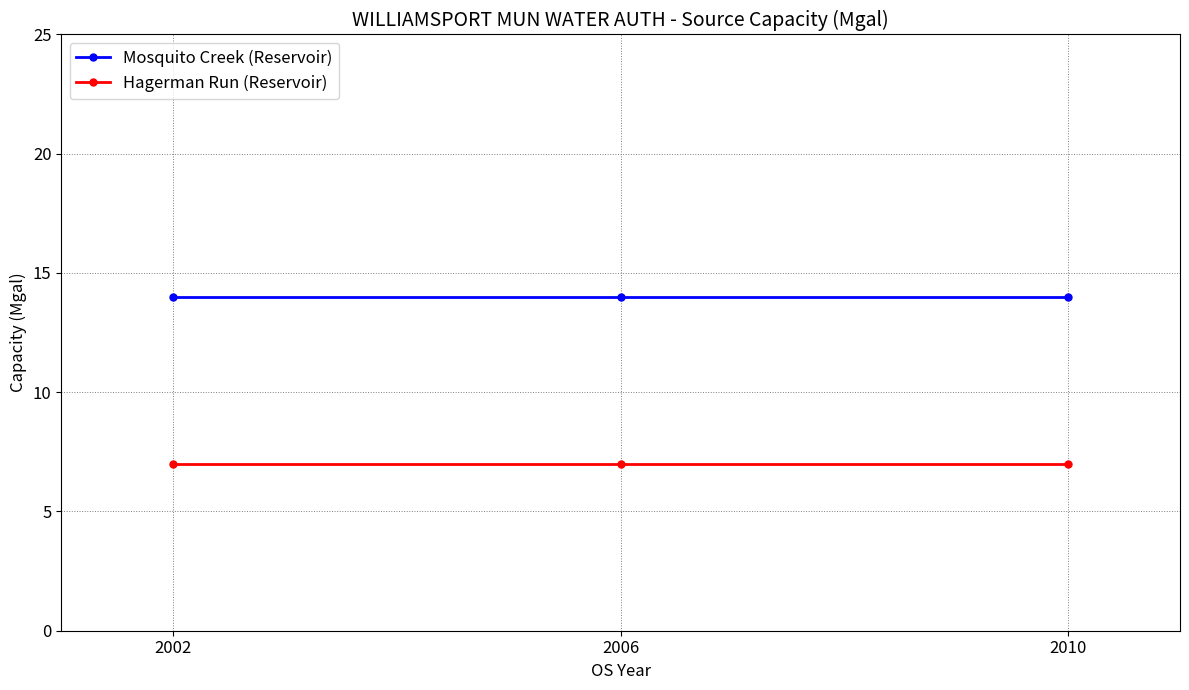

What is the value of the Hagerman Run (Reservoir) point at the 3rd from the left?

7